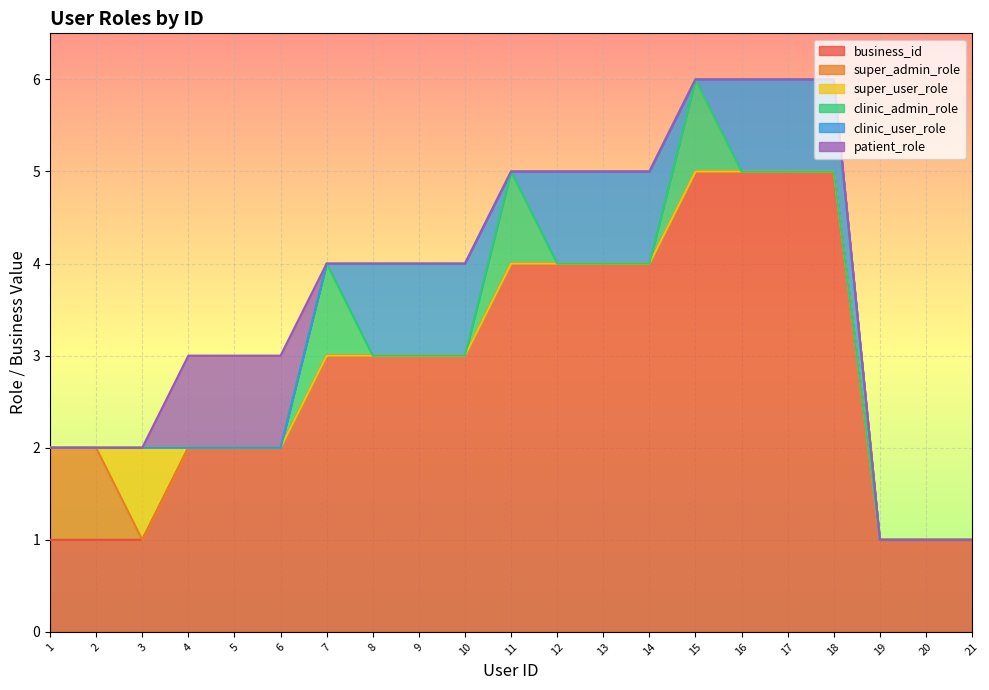

At which category does the chart reach its minimum across all series?

3